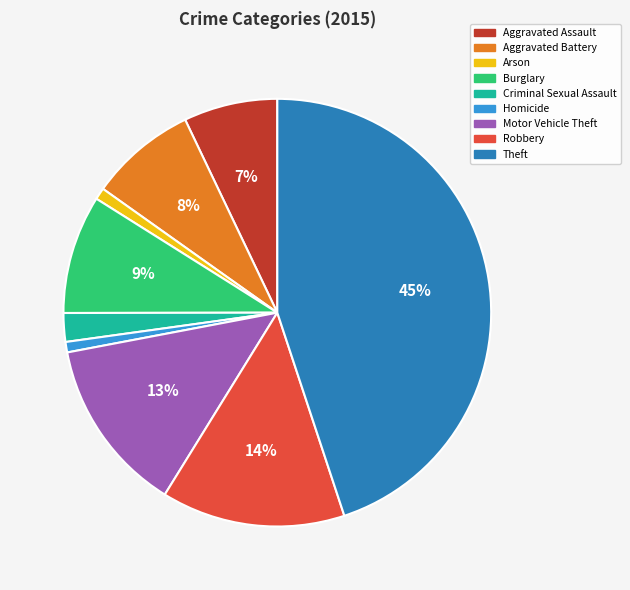

Which category has the biggest portion of the pie?

Theft